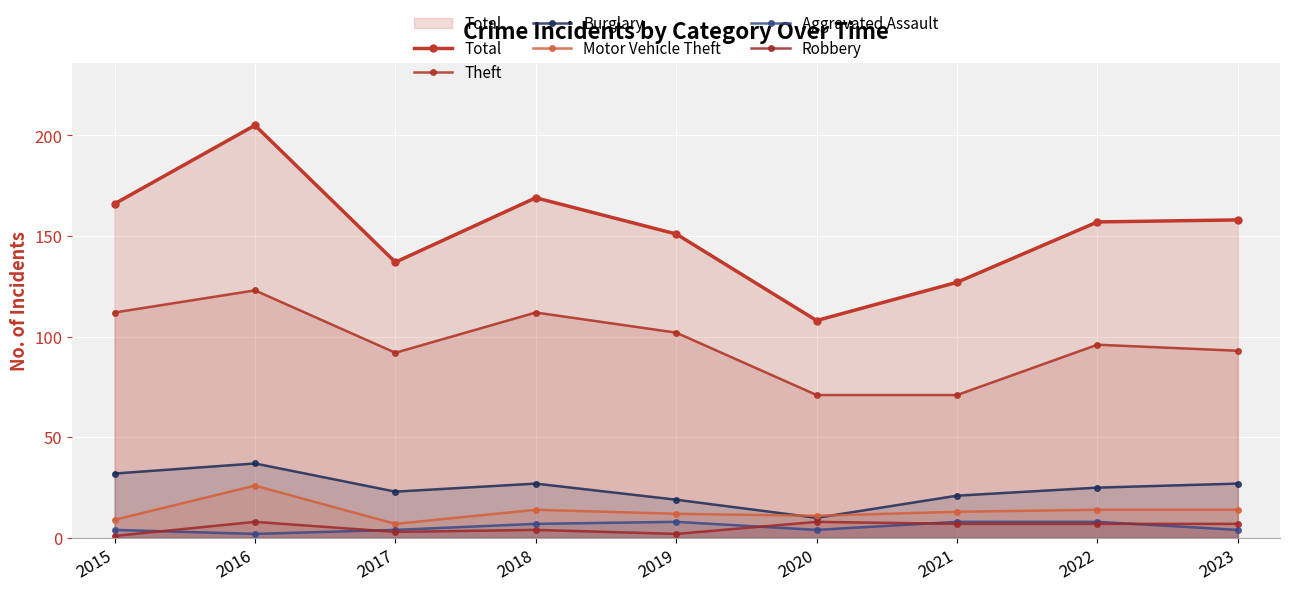

What is the difference between the Robbery values at 2016 and 2022?

1